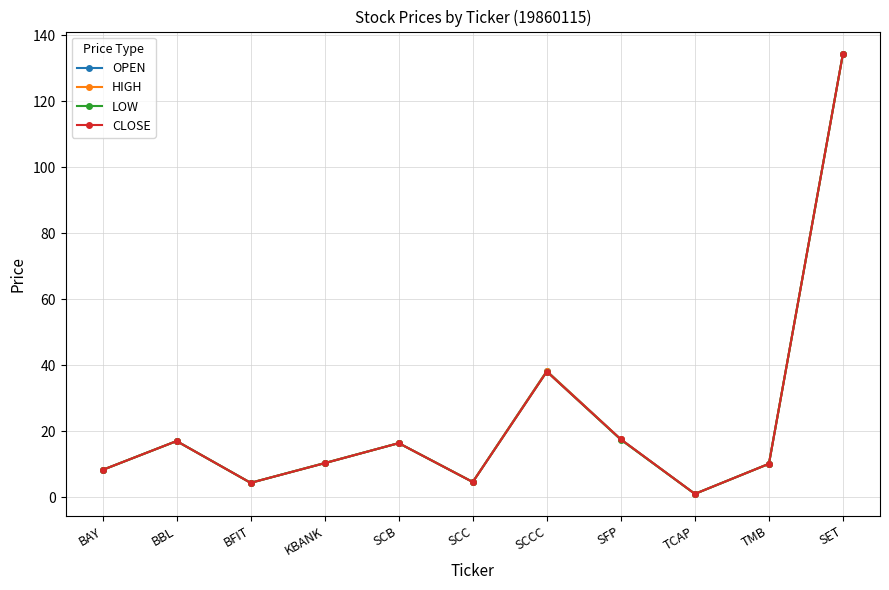

Does the chart have visible grid lines?

Yes